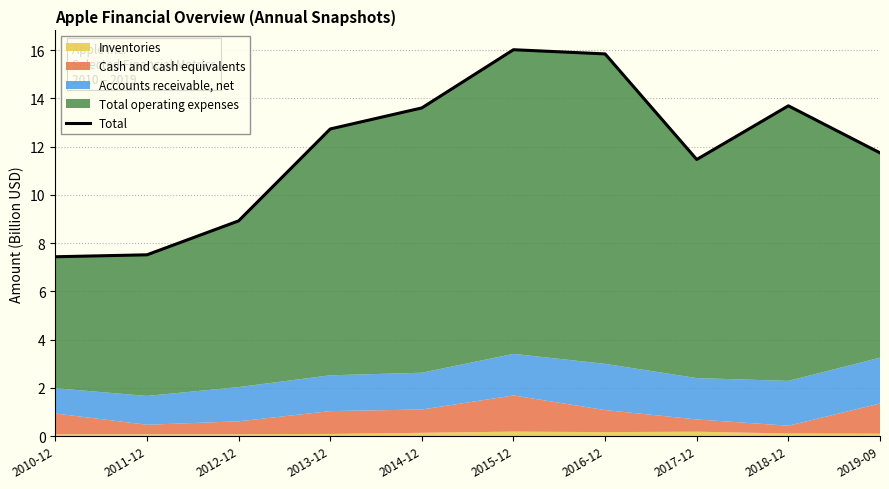

The value at 2015-12 is 16.0. True or false?

True